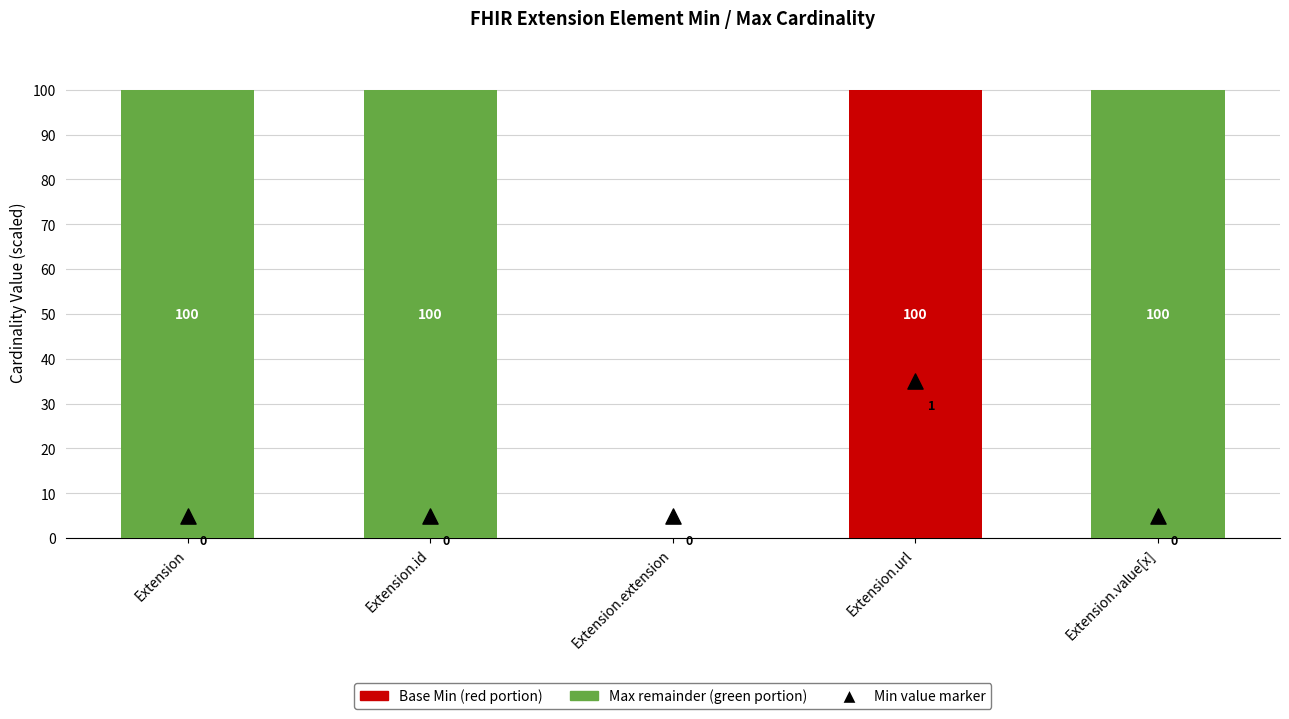

Which series contains the lowest Y value?

Min (Base Min)